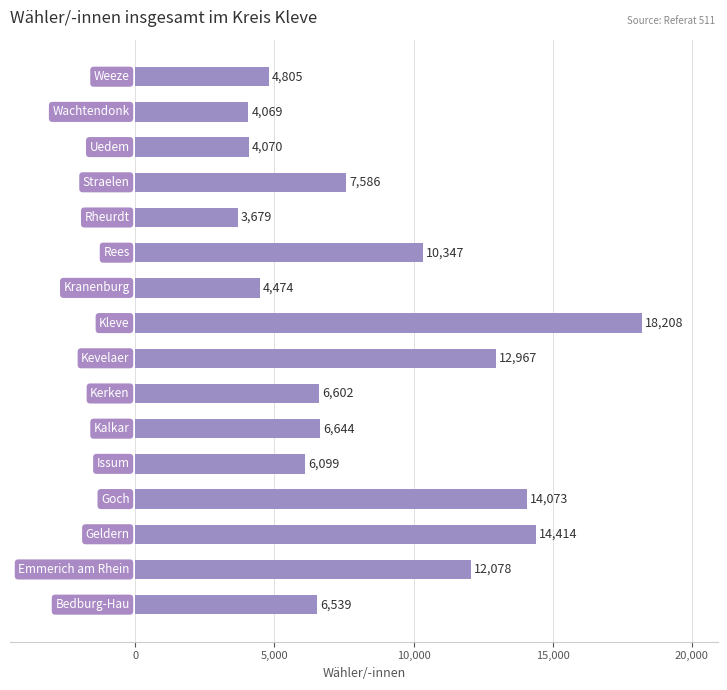

What is the smallest value displayed?

3679